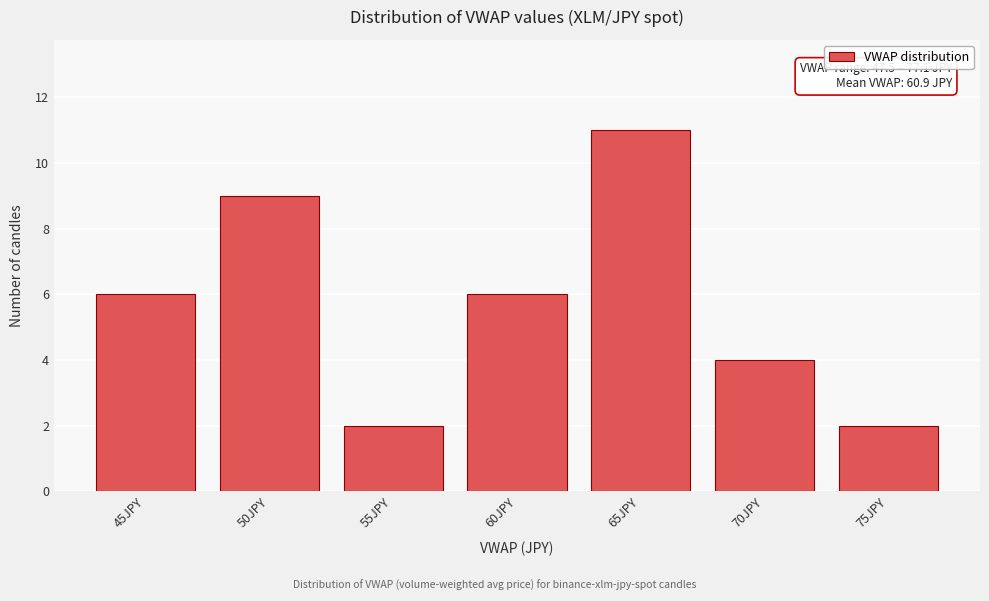

Reading left to right, extract all data points from this chart.

6	9	2	6	11	4	2